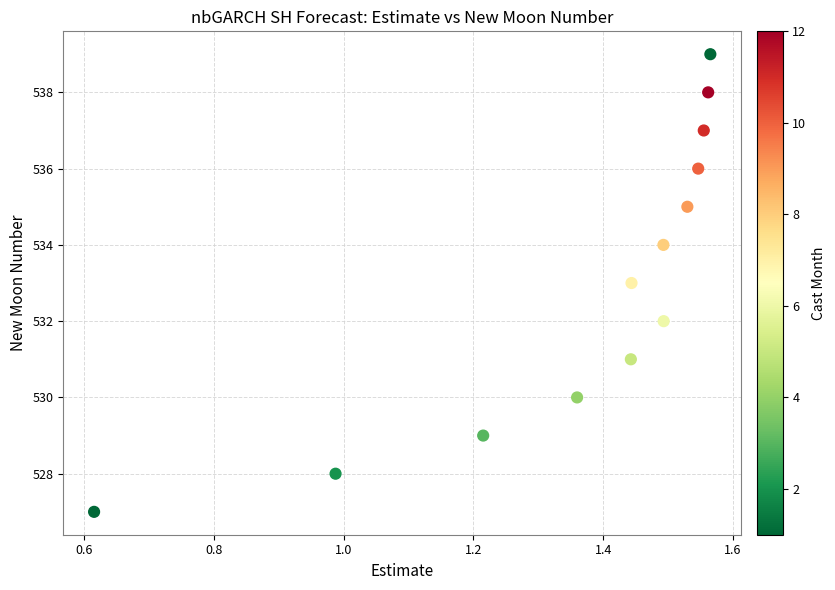

What is the range of Y values (max minus min)?

12